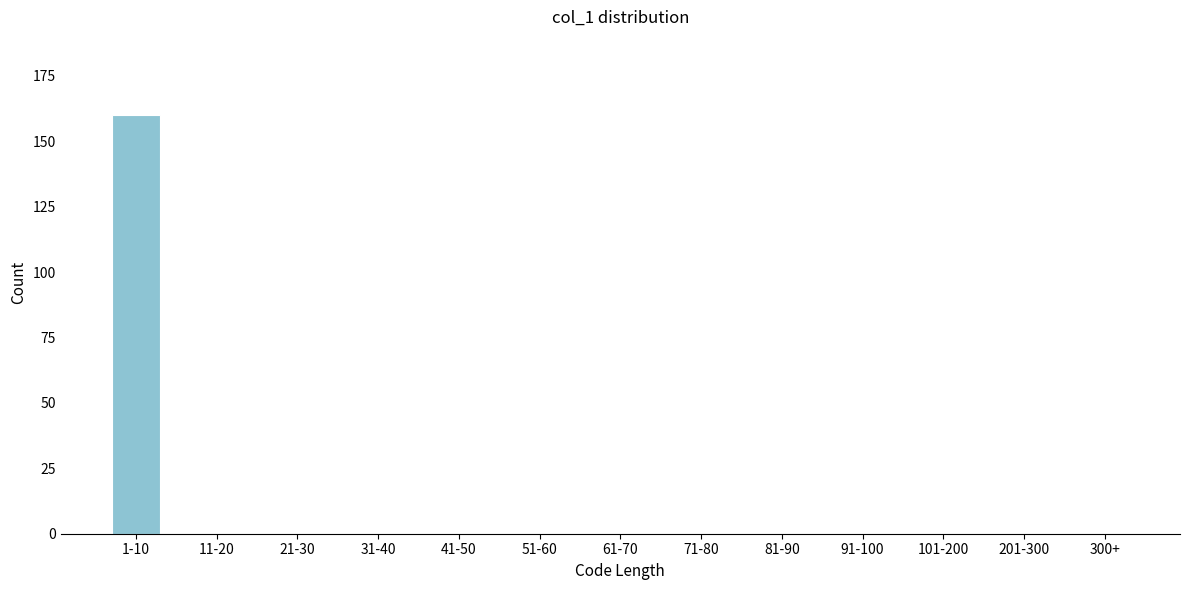

Reading left to right, extract all data points from this chart.

1-10=160	11-20=0	21-30=0	31-40=0	41-50=0	51-60=0	61-70=0	71-80=0	81-90=0	91-100=0	101-200=0	201-300=0	300+=0